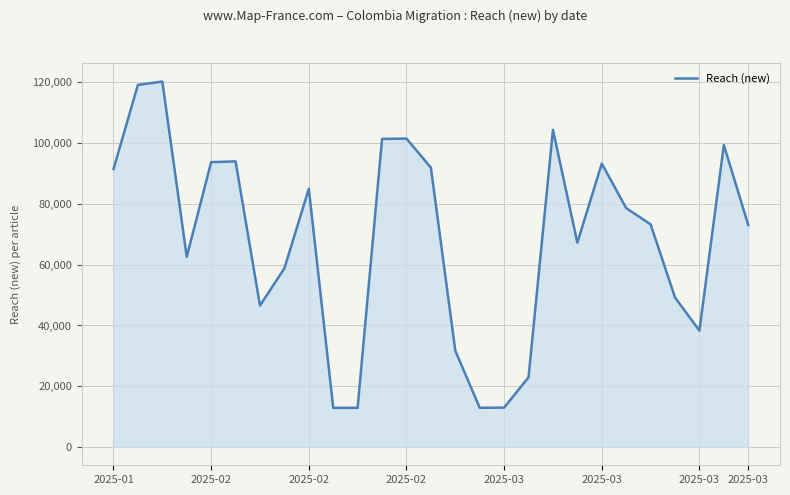

What is the difference between the maximum and minimum values?

107390